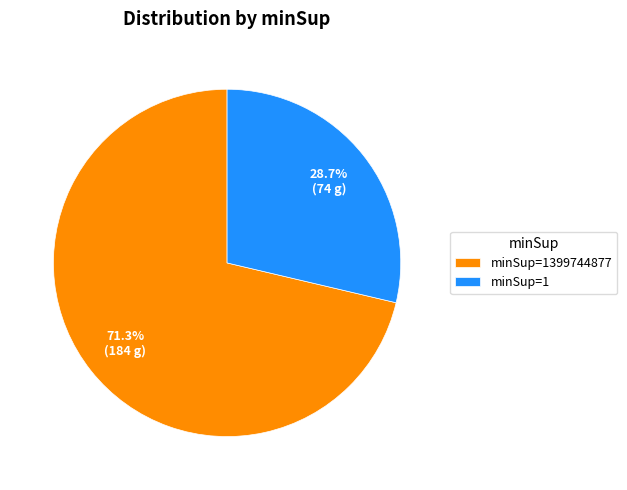

Combined, do minSup=1399744877 and minSup=1 account for over 50%?

Yes